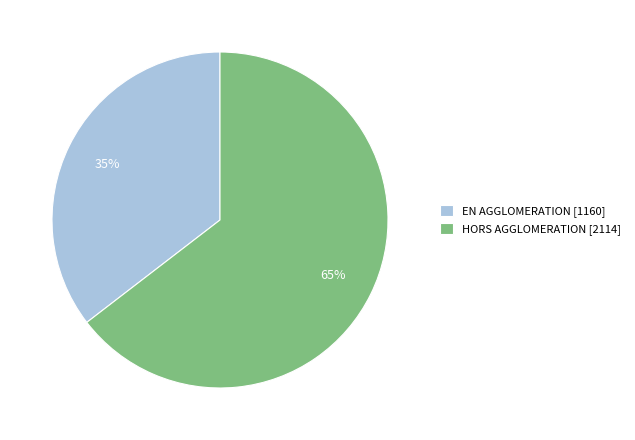

What is the ratio of the value at EN AGGLOMERATION to the value at HORS AGGLOMERATION?

0.5